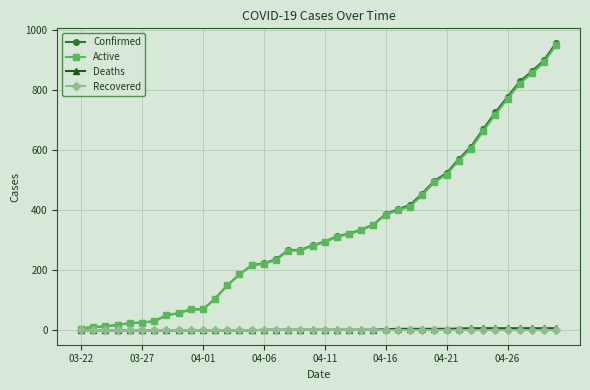

Which series has the largest range (max minus min)?

Confirmed